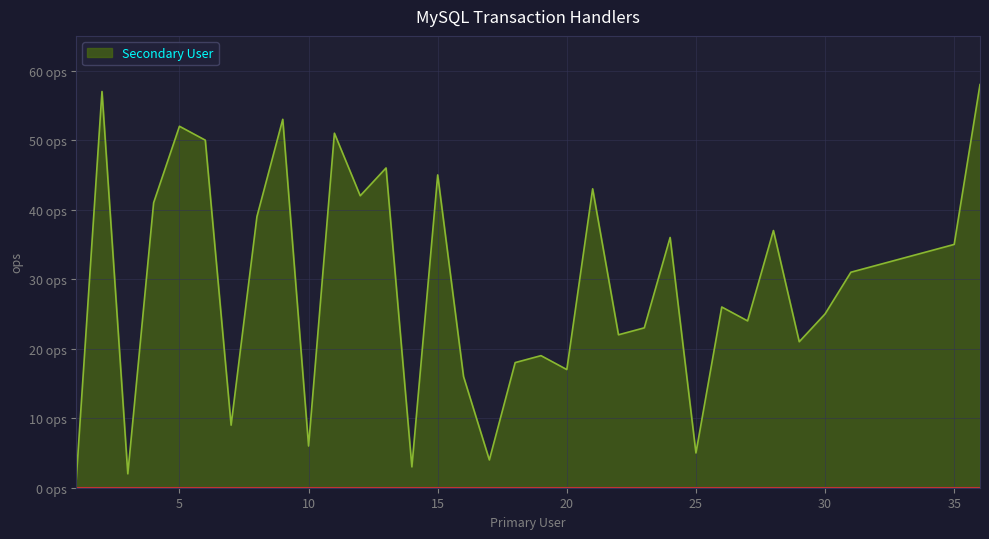

Does the chart have visible grid lines?

Yes